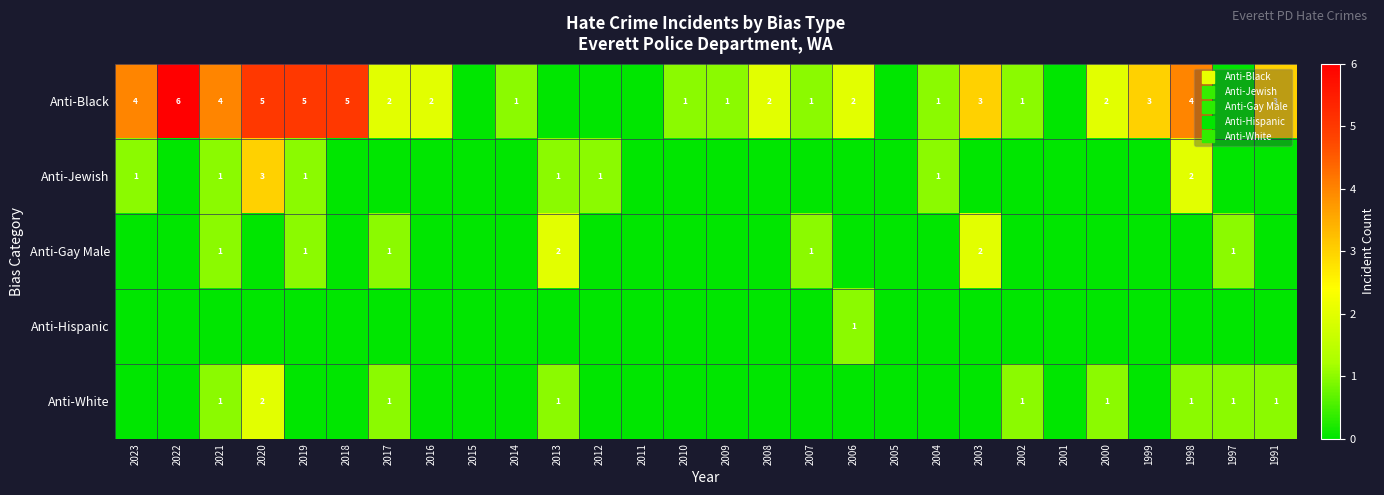

Rank the series by their maximum value, from highest to lowest.

Anti-Black, Anti-Jewish, Anti-Gay Male, Anti-White, Anti-Hispanic